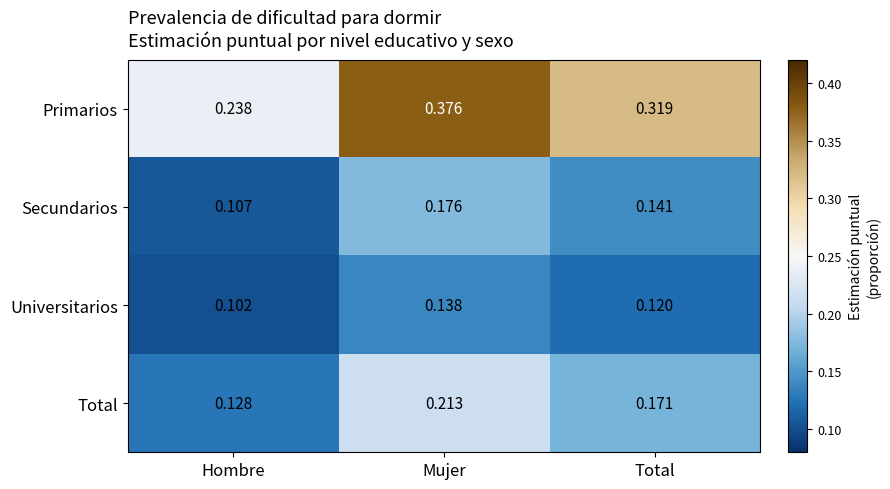

Between Hombre and Mujer, which series saw the biggest shift?

Primarios